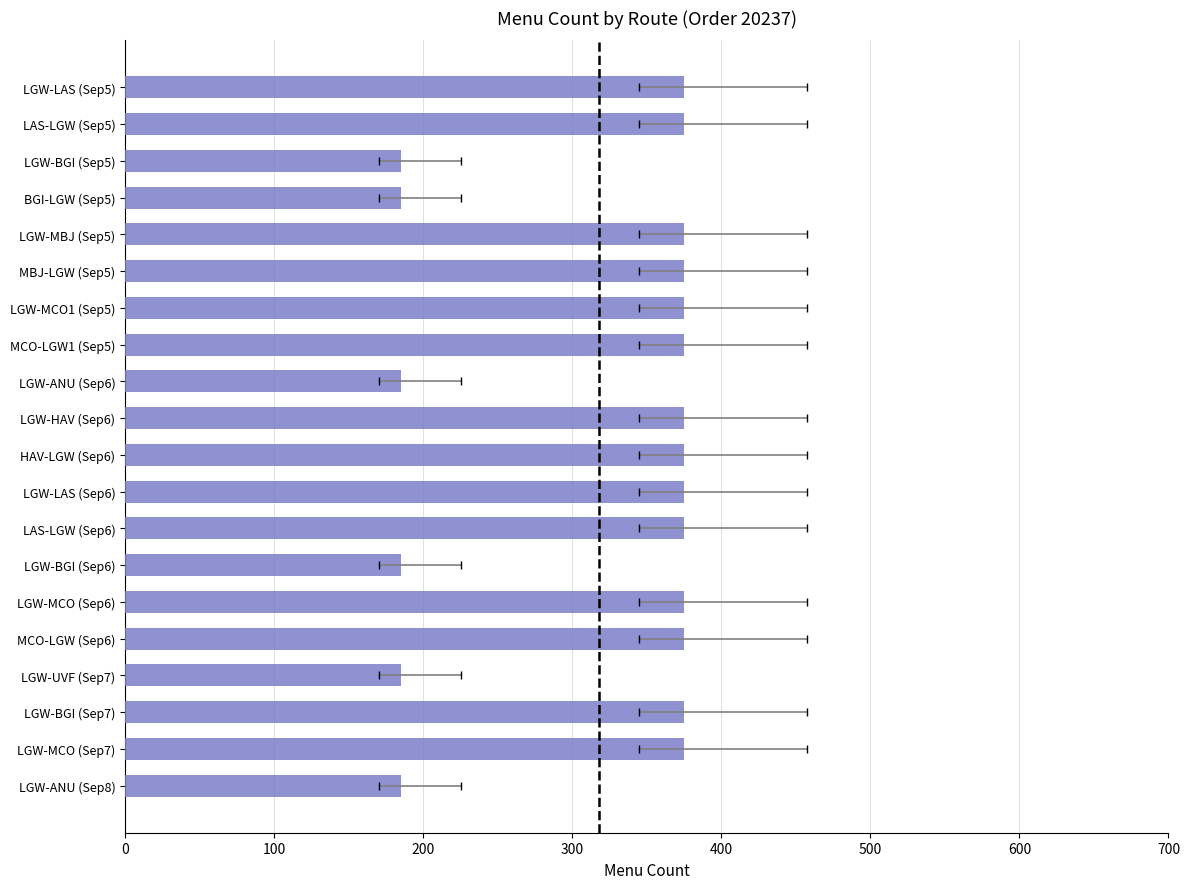

How many series are shown in this chart?

1